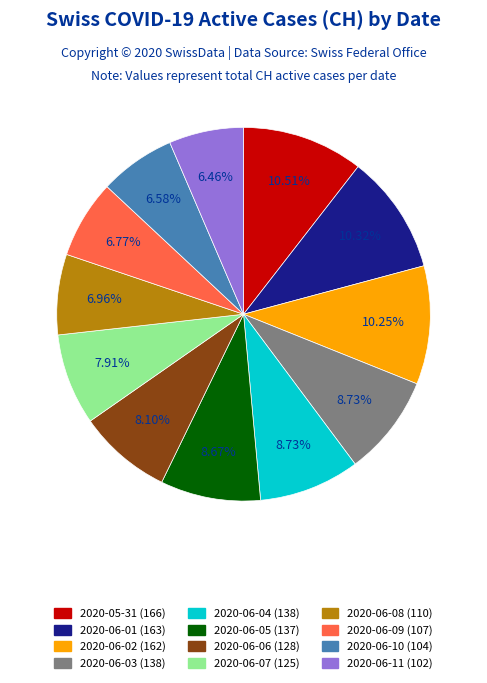

Which has a higher value, 2020-06-02 or 2020-06-10?

2020-06-02